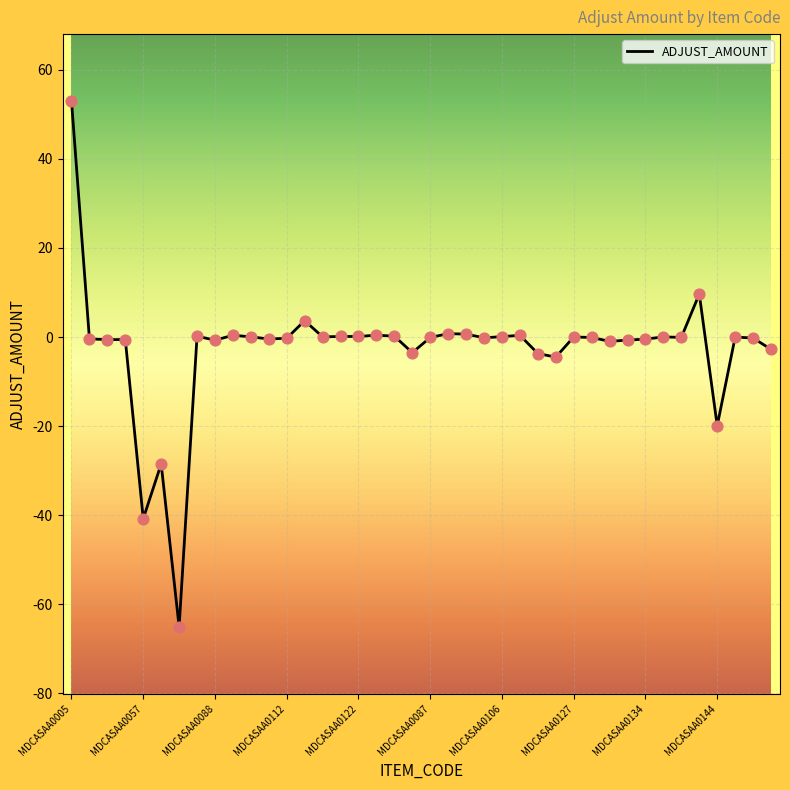

What is the greatest value displayed?

53.0